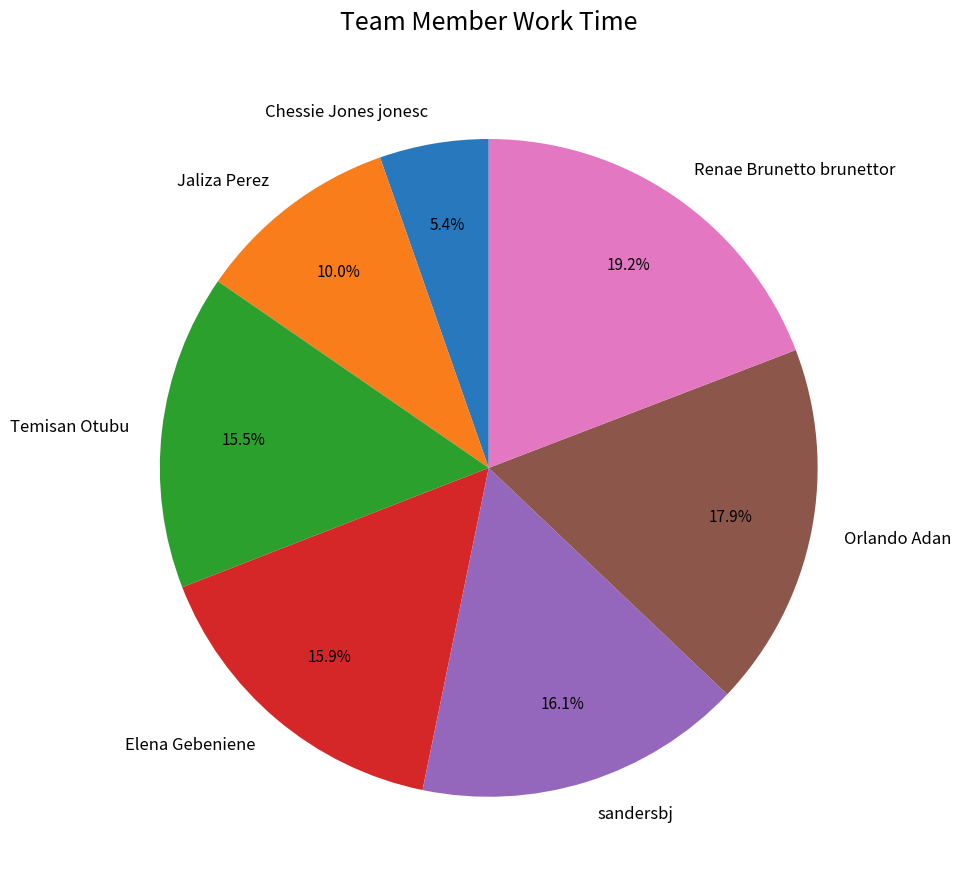

Which category has the biggest portion of the pie?

Renae Brunetto brunettor